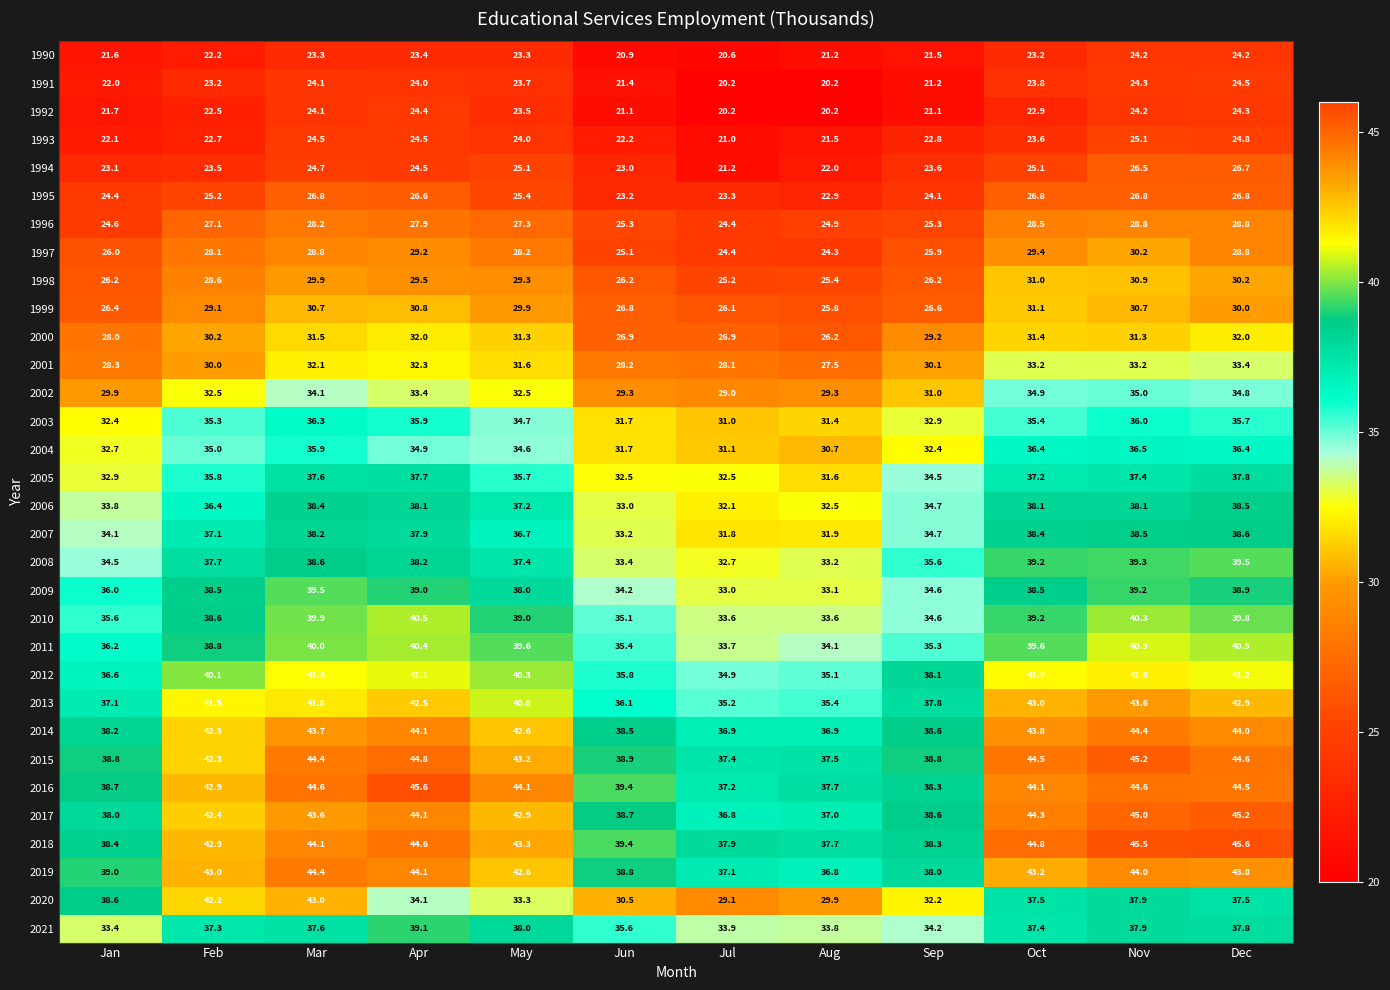

What is the minimum value for 2018?

37.7